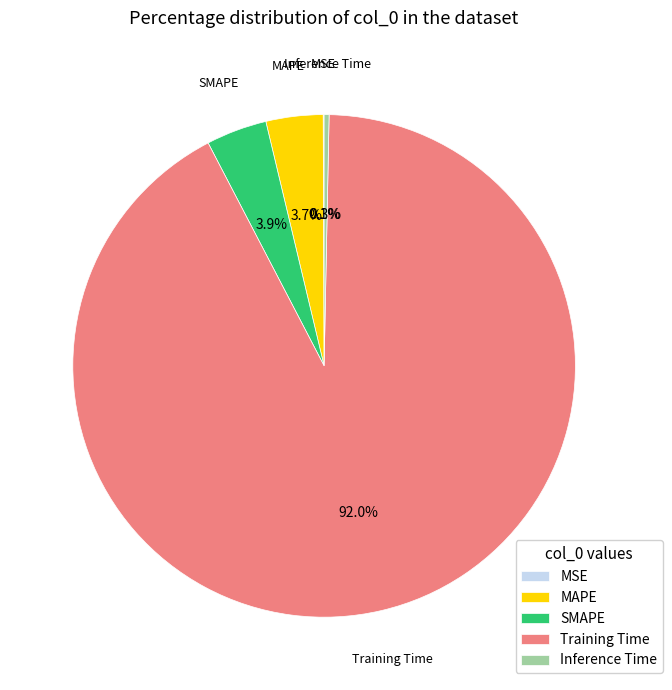

Combined, do SMAPE and Training Time account for over 50%?

Yes